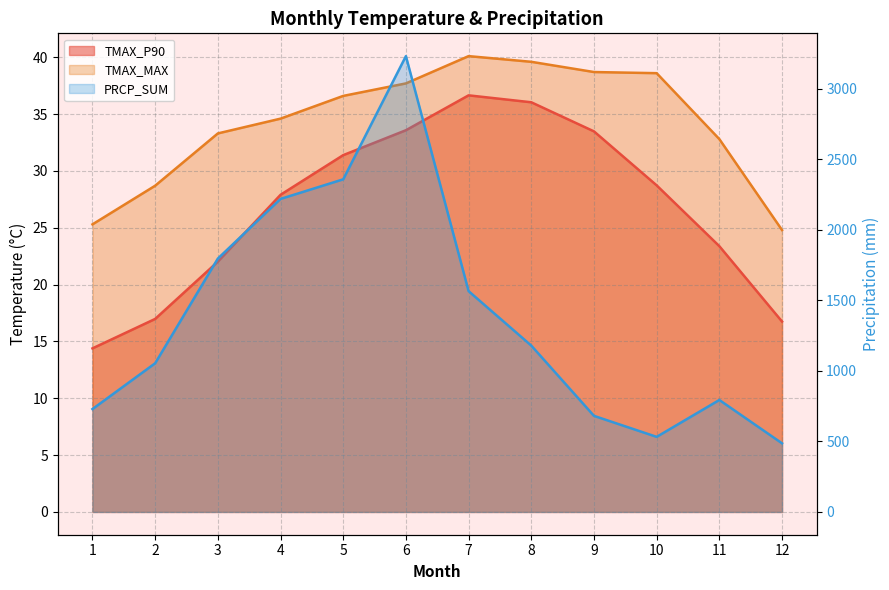

Which series changed the most between 1 and 12?

PRCP_SUM